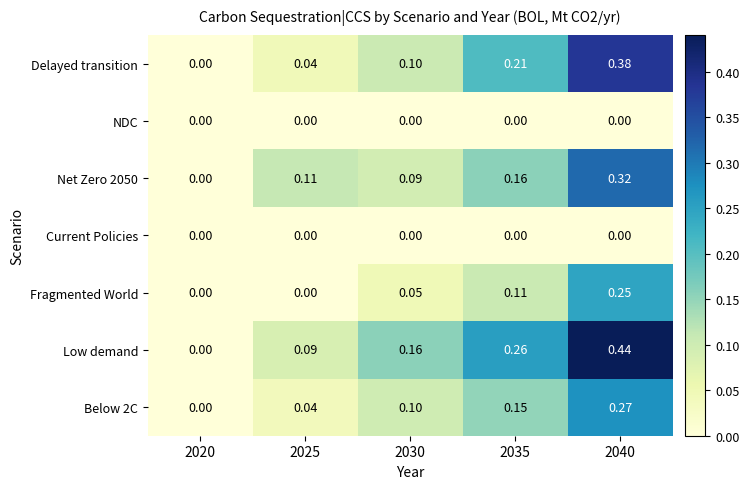

At which category is the sum across all series the highest?

2040